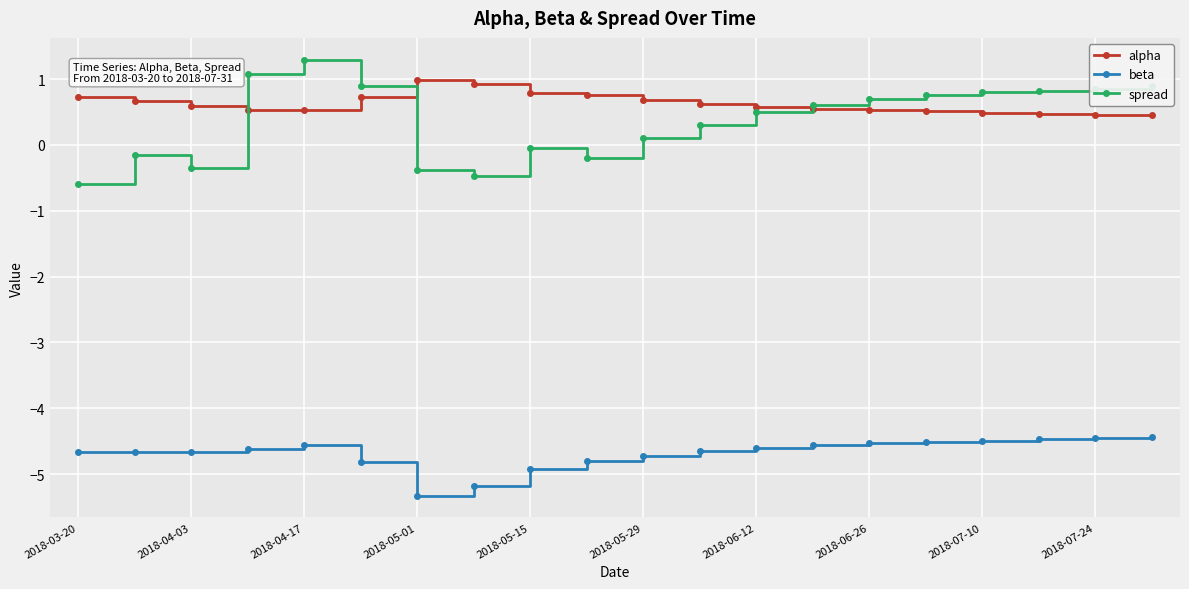

Which series has the largest total across all categories?

alpha